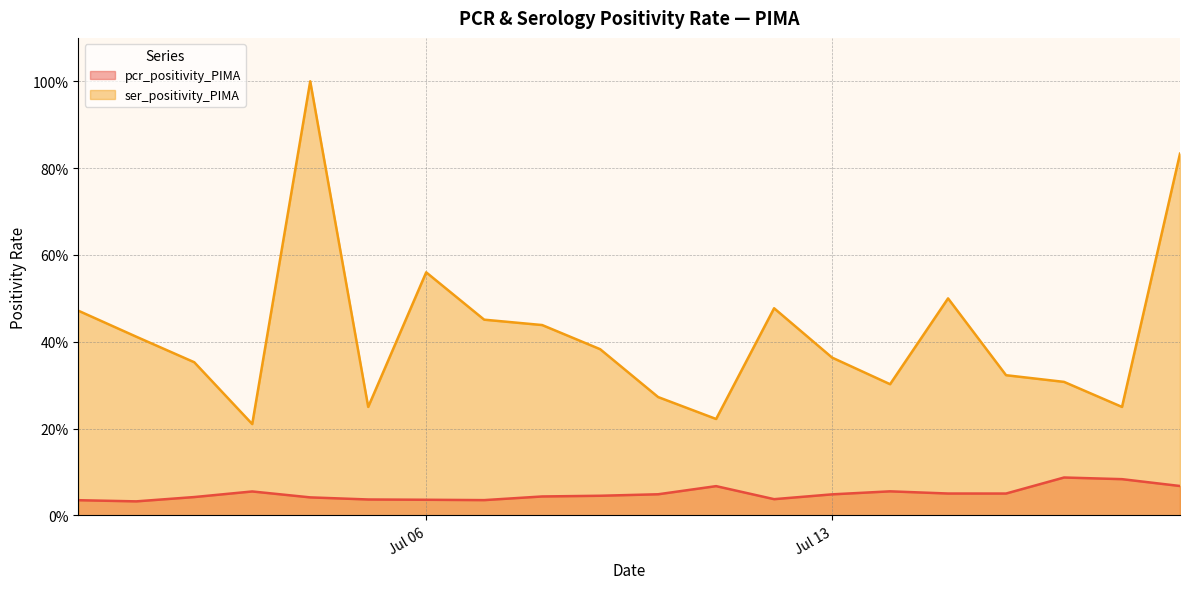

How many lines are shown in the chart?

2